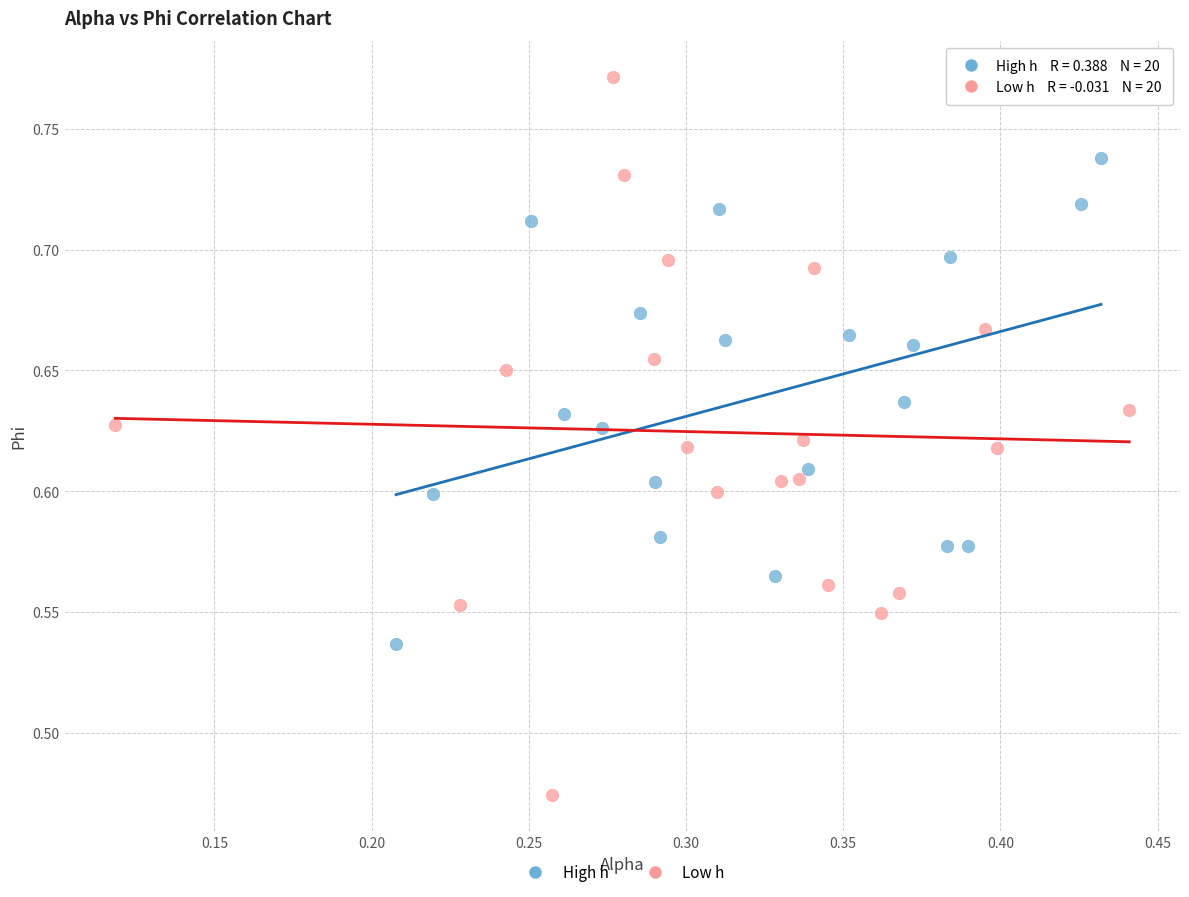

Which series reaches the maximum Y coordinate?

Low h